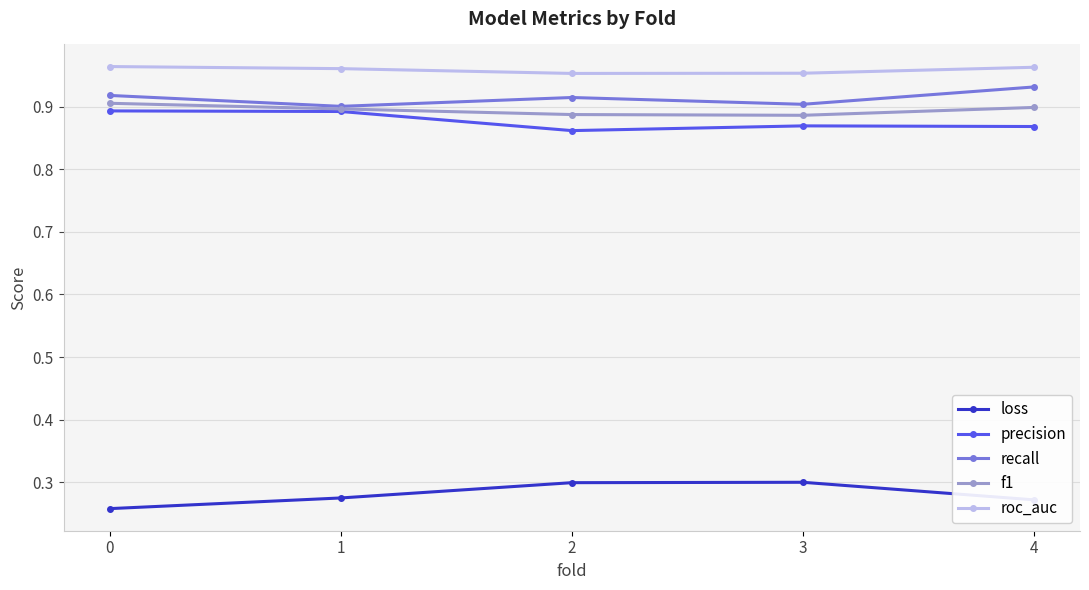

What is the difference between the highest and lowest values at 0?

0.7